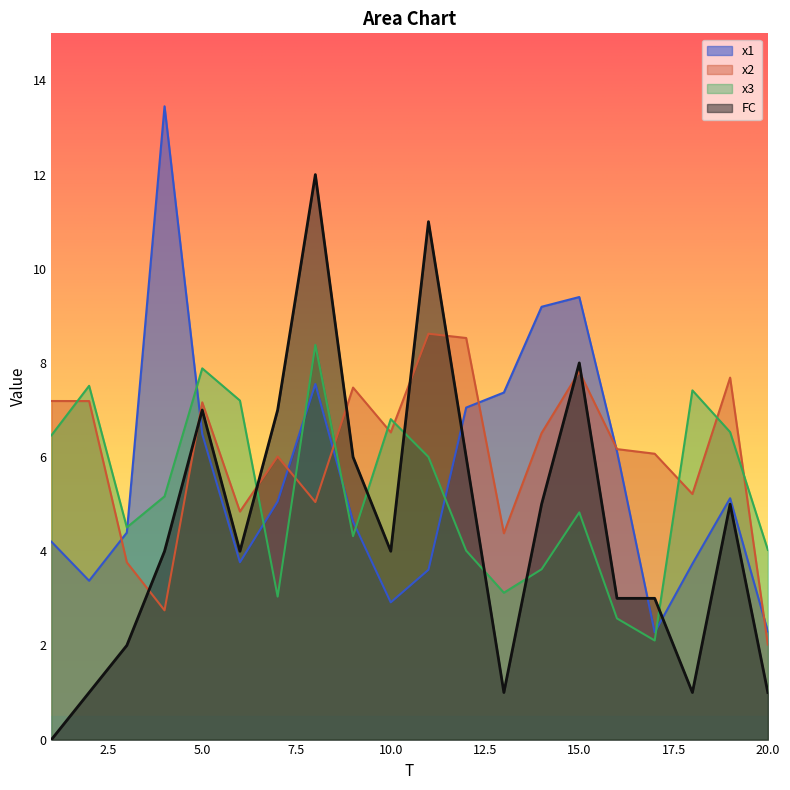

Rank the series by their maximum value, from highest to lowest.

x1, FC, x2, x3